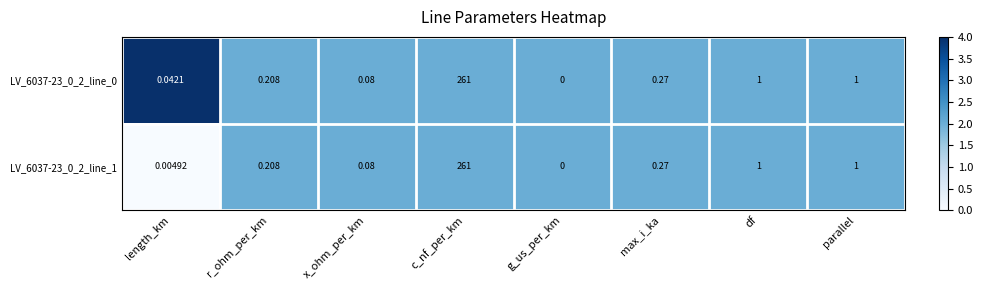

At which category does the chart reach its minimum across all series?

g_us_per_km